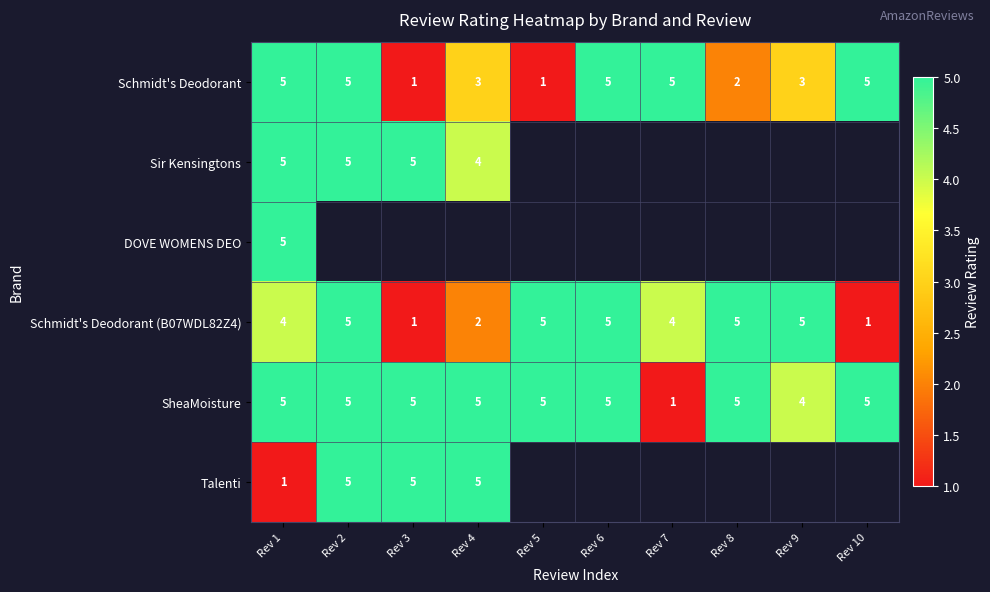

True or false: Talenti has a value of 5 at Rev 2.

True